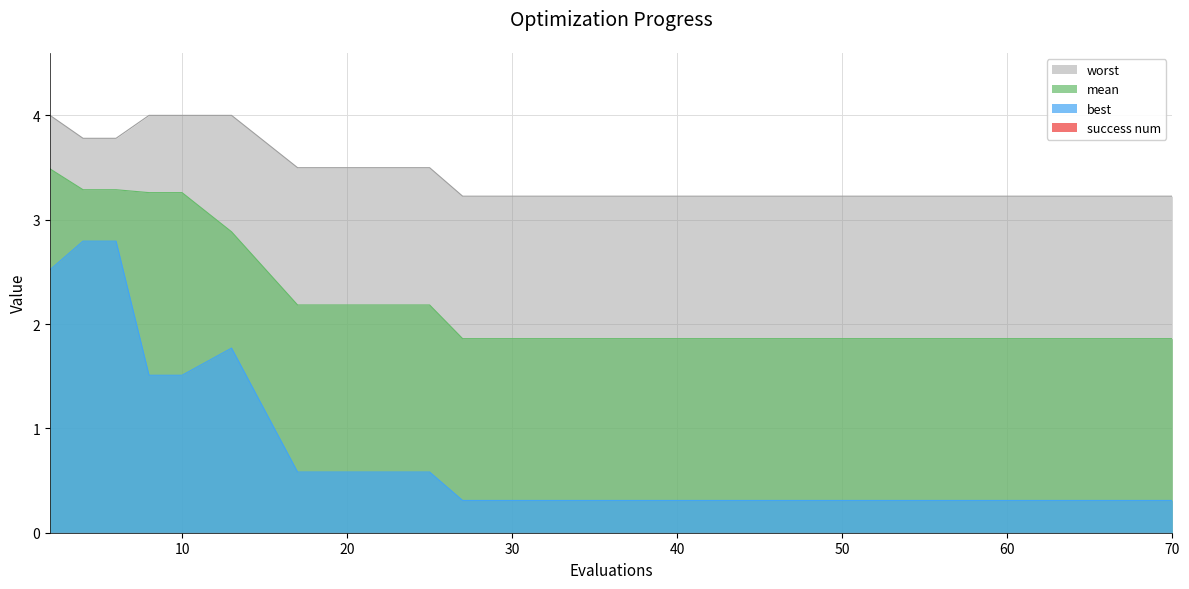

What is the difference between the second highest and second lowest values in the worst series?

0.8